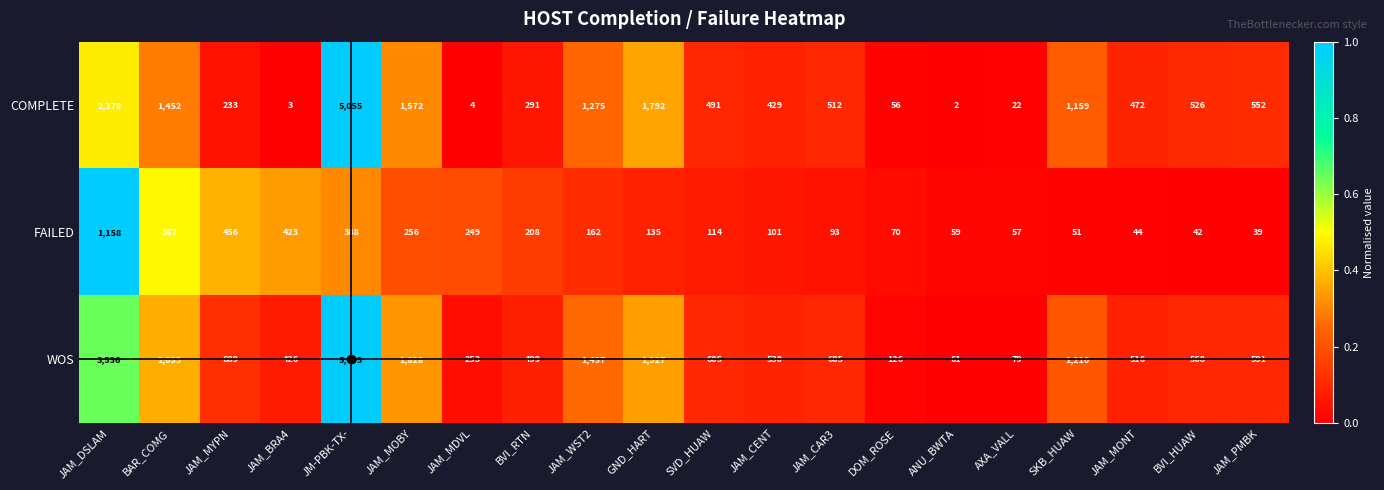

Where is WOS nearest to the value 2752?

BAR_COMG